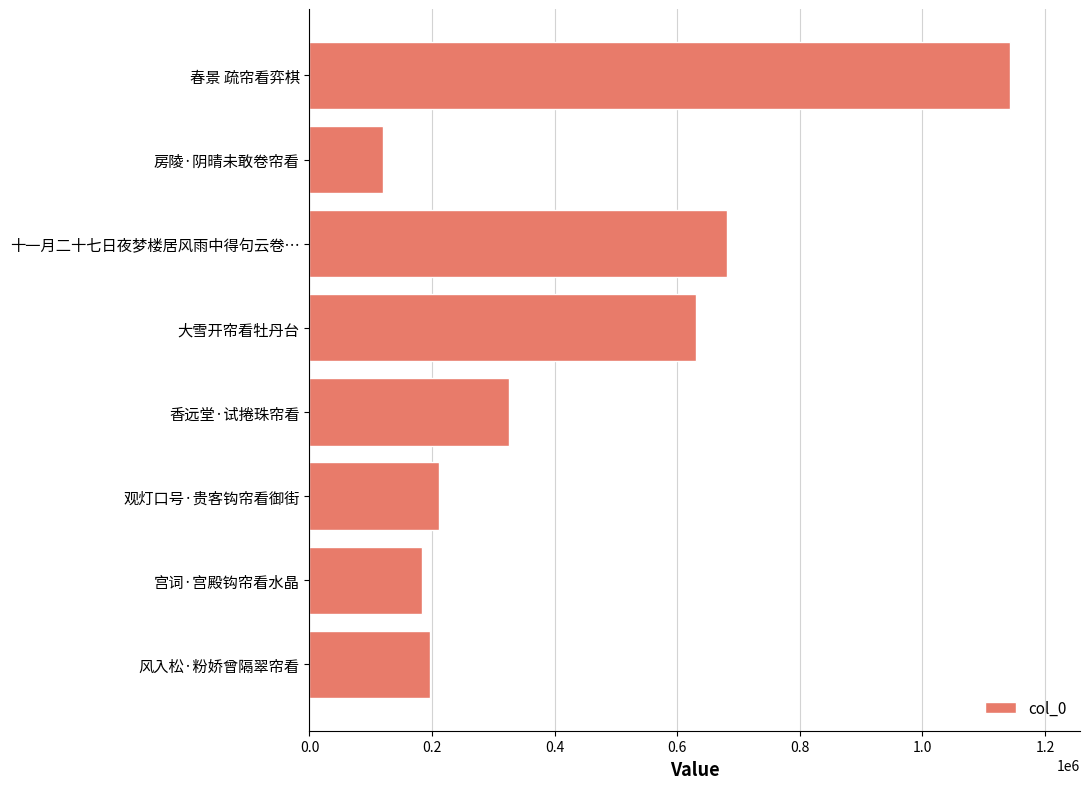

What is the maximum value shown in the chart?

1142842